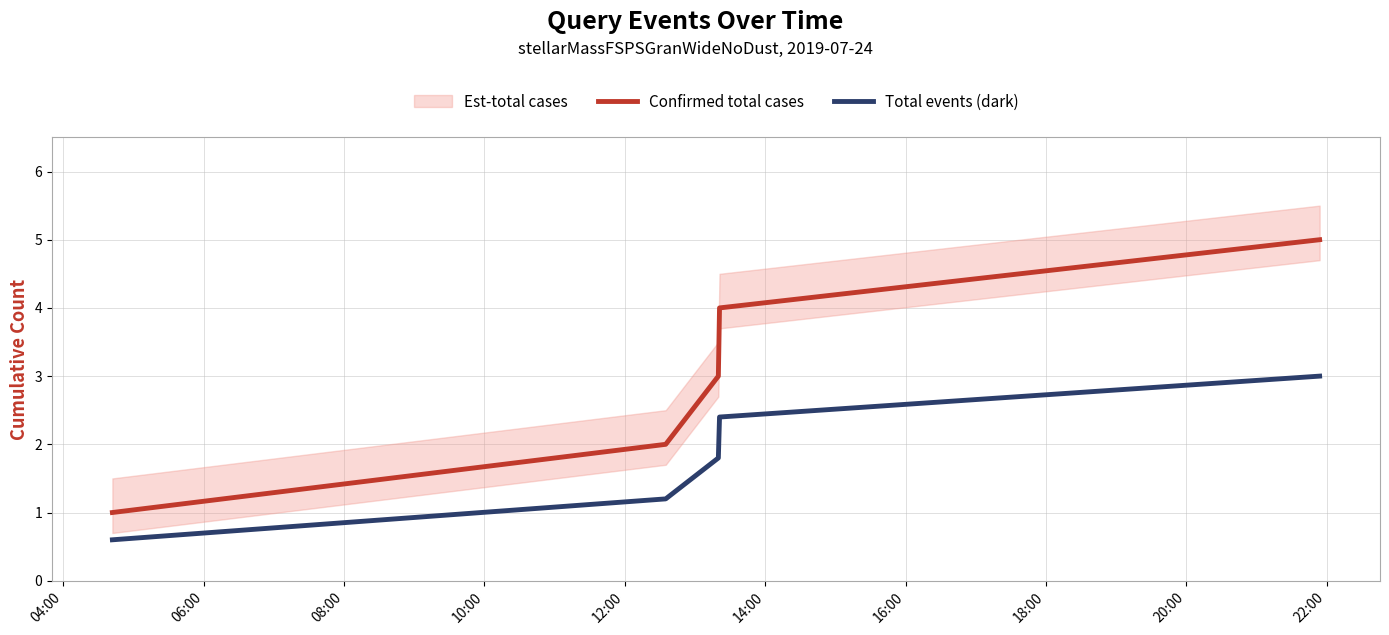

What is the minimum value for Confirmed total cases?

1.0